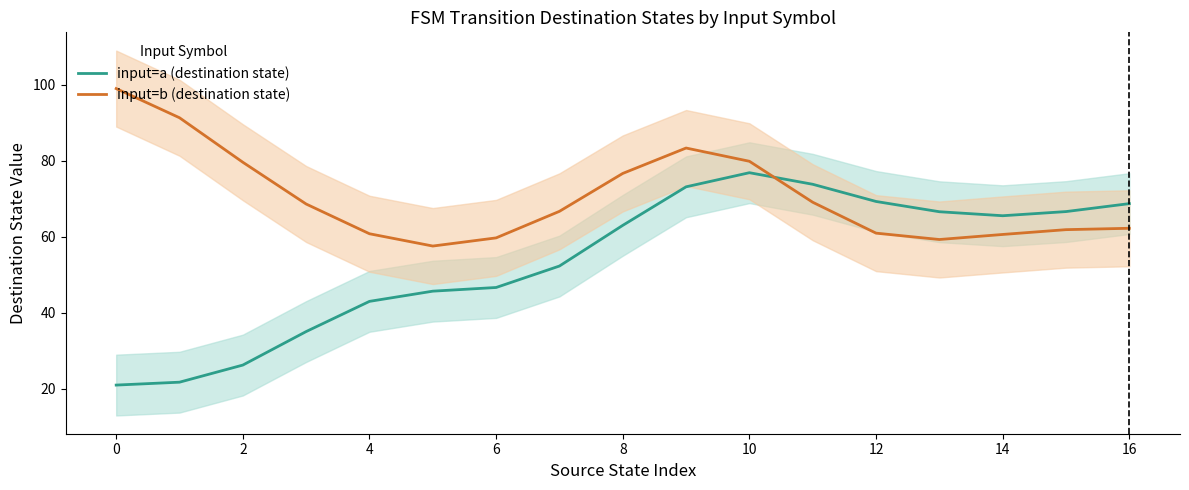

Does the chart have visible grid lines?

No